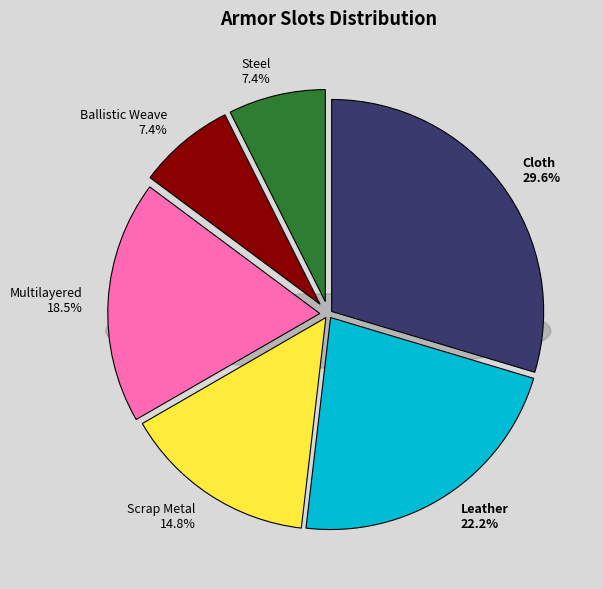

To the nearest percent, what portion does Cloth represent?

30%